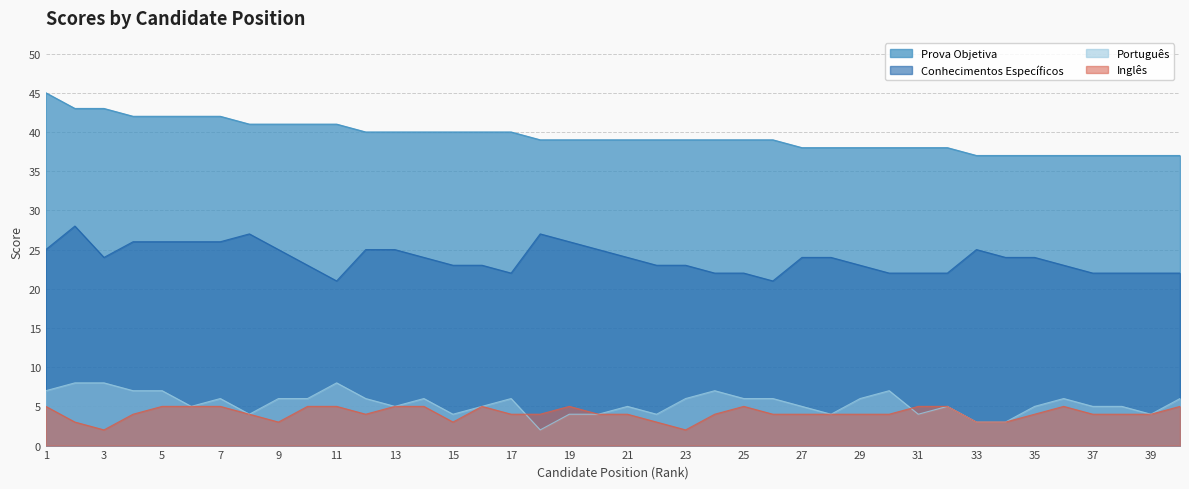

At which category does the chart reach its peak across all series?

1